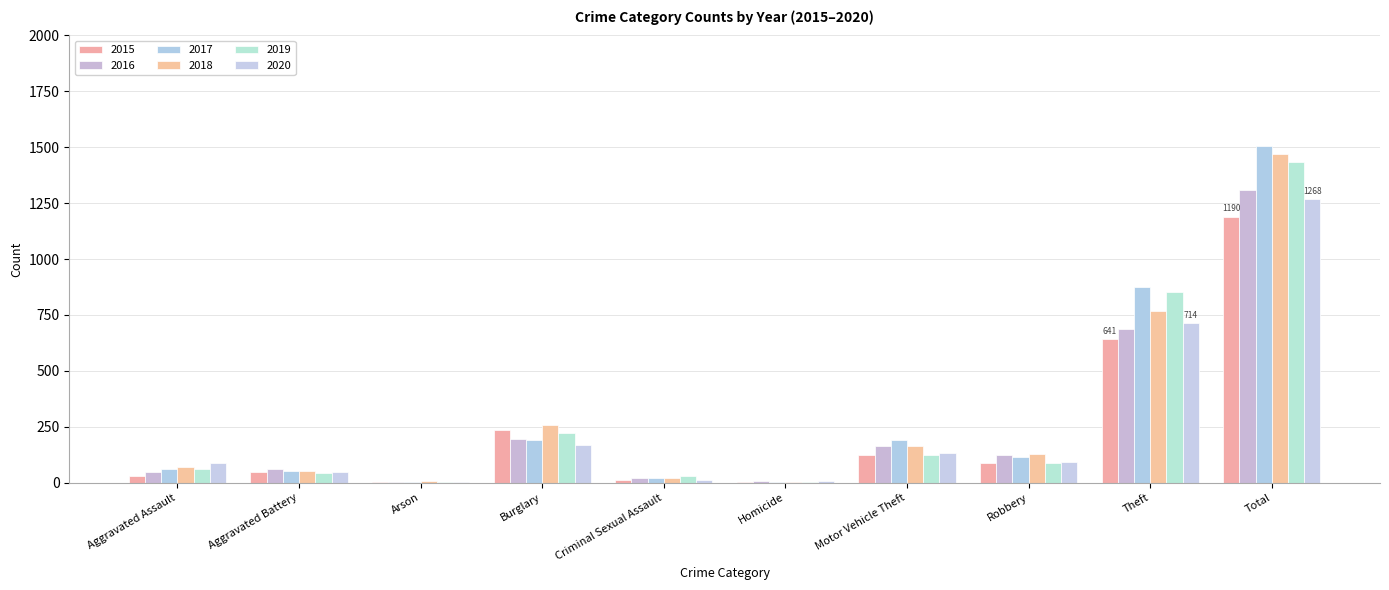

What is the maximum value shown in the chart?

1506